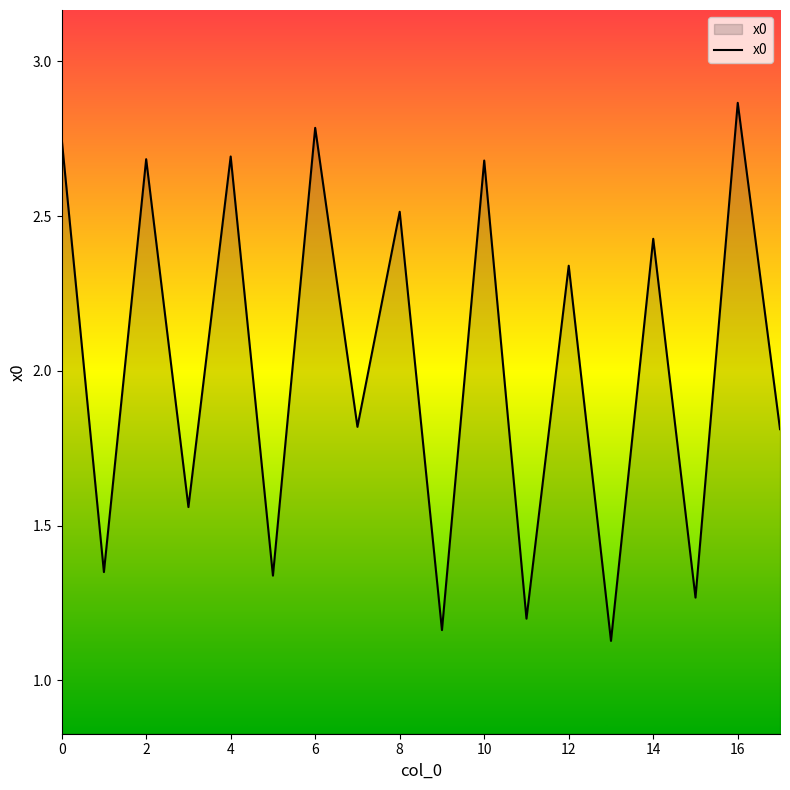

Where is the data nearest to the value 1?

13